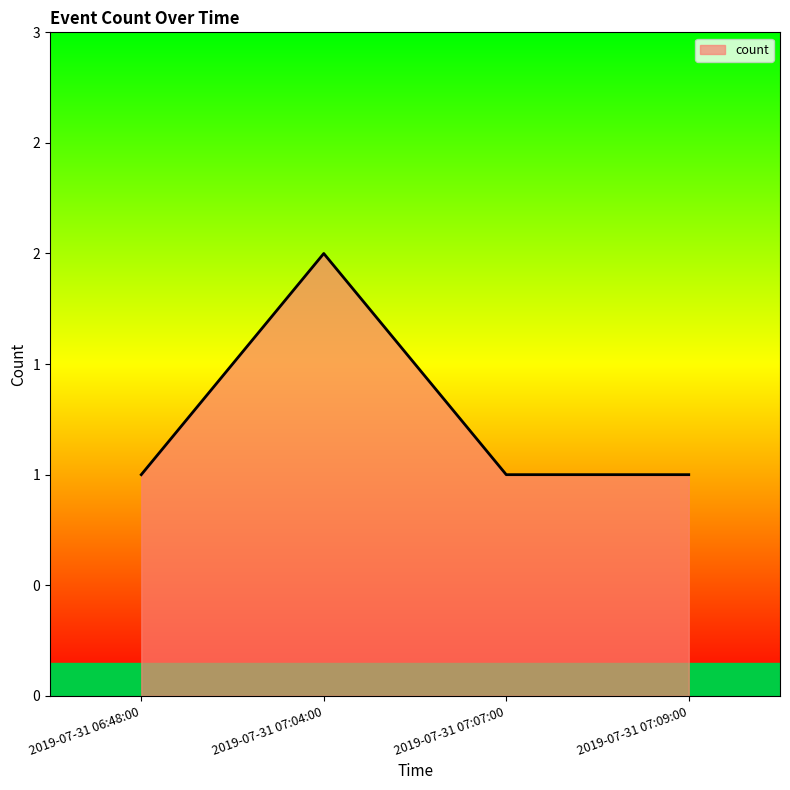

Does the chart display data point markers on the line(s)?

No